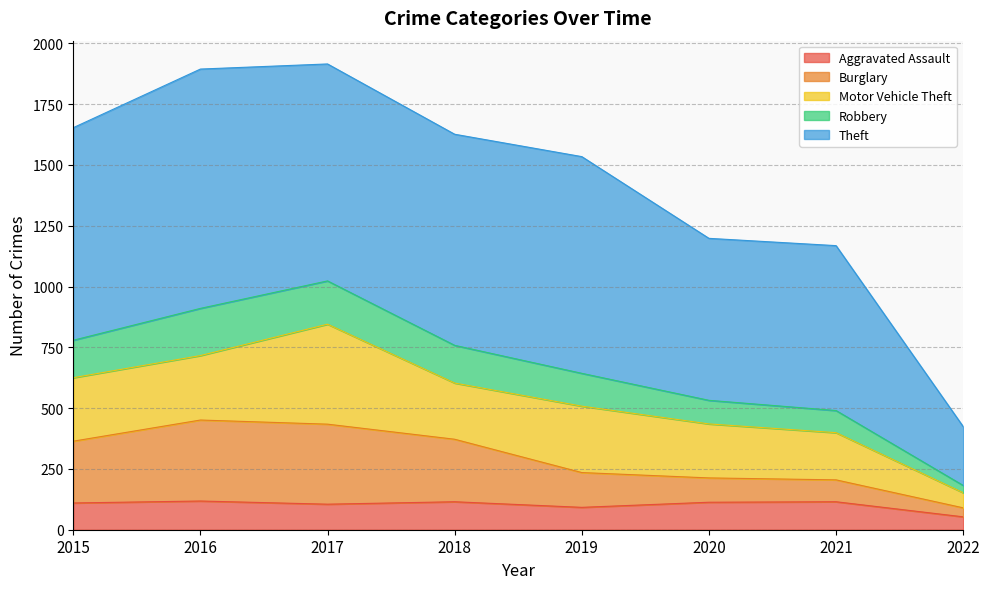

At how many categories does at least one series exceed 633?

7